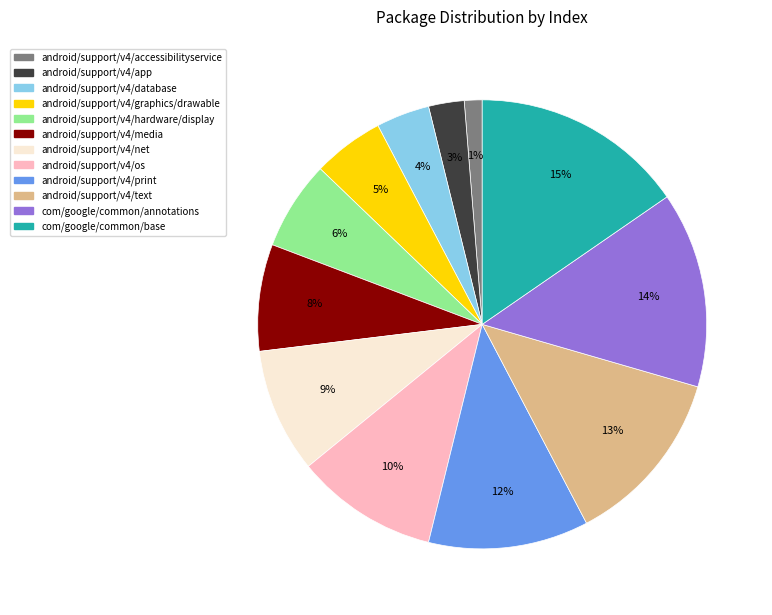

Do com/google/common/annotations and android/support/v4/accessibilityservice together represent more than half of the pie?

No